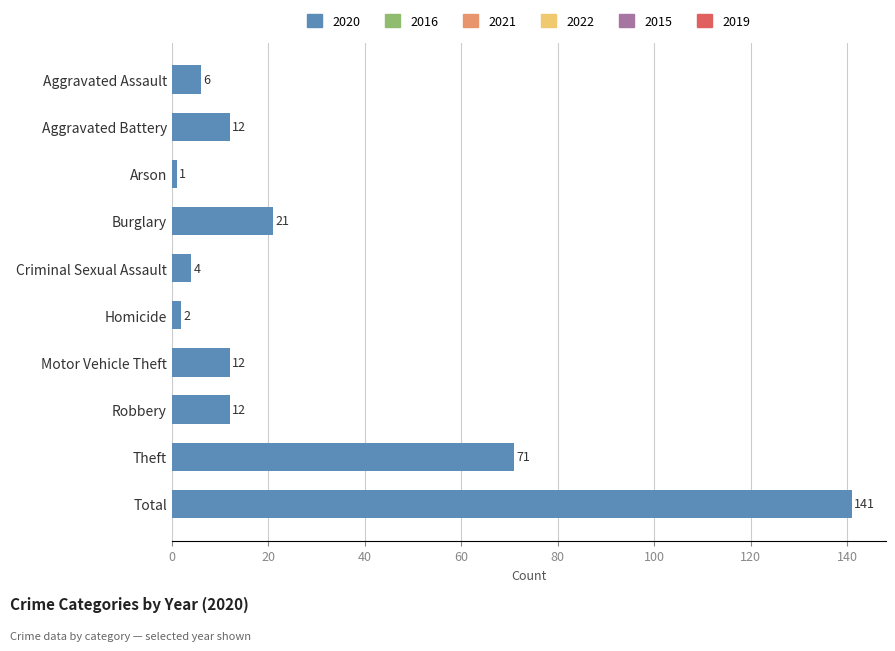

True or false: the data shows 12 at Aggravated Battery.

True